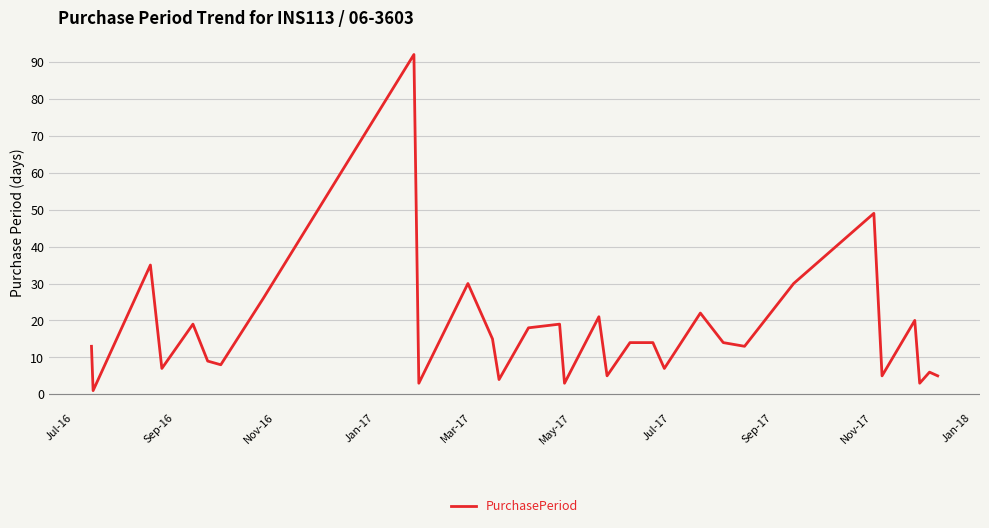

What is the maximum value shown in the chart?

92